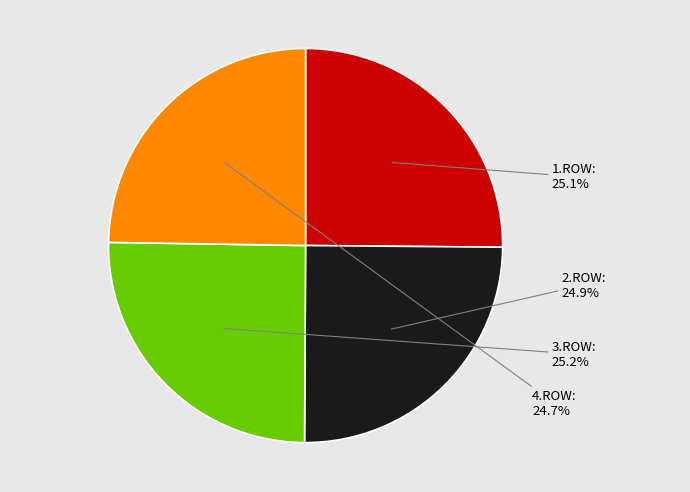

Is there a majority slice in this chart?

No